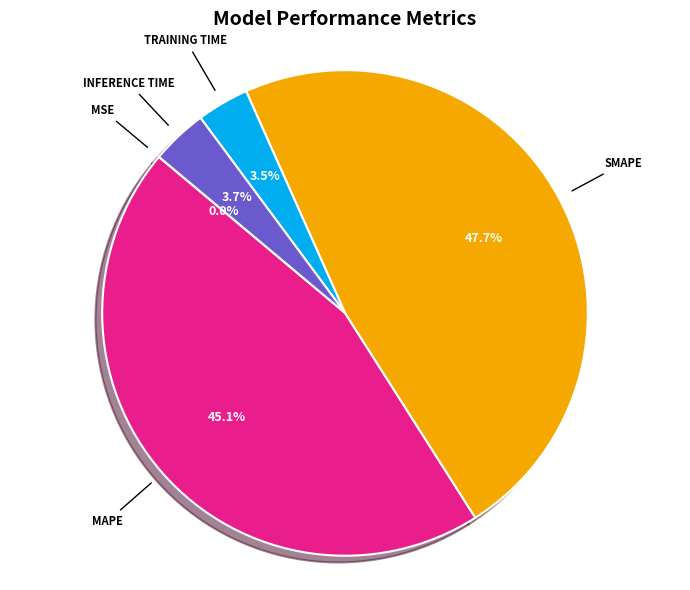

Is there any slice that represents more than half of the pie?

No